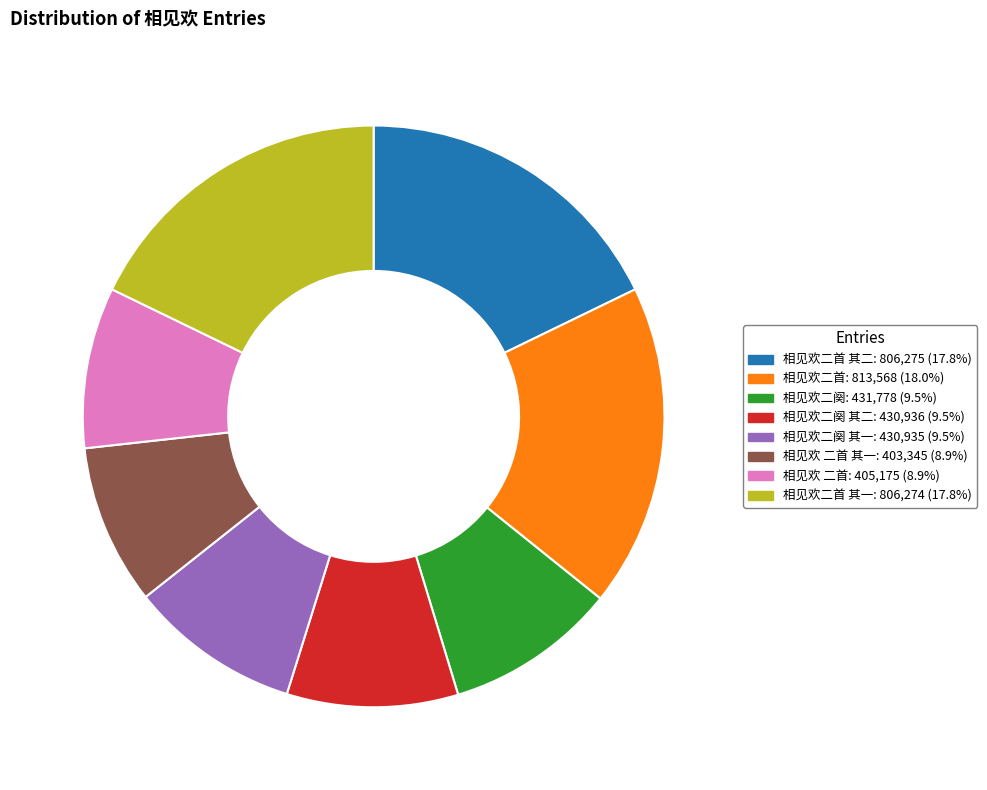

Does any single category account for the majority?

No